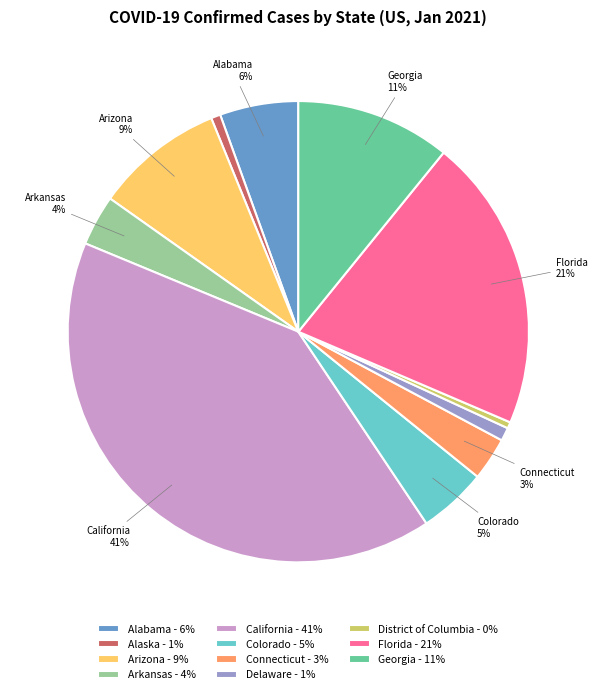

How many segments does this pie chart have?

11